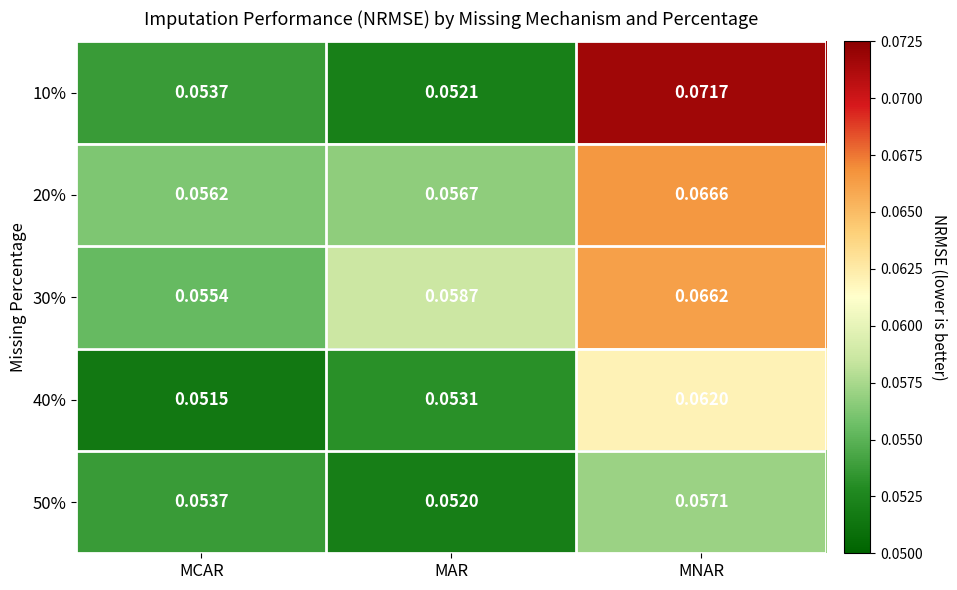

At which label is 50% closest to 0?

MAR